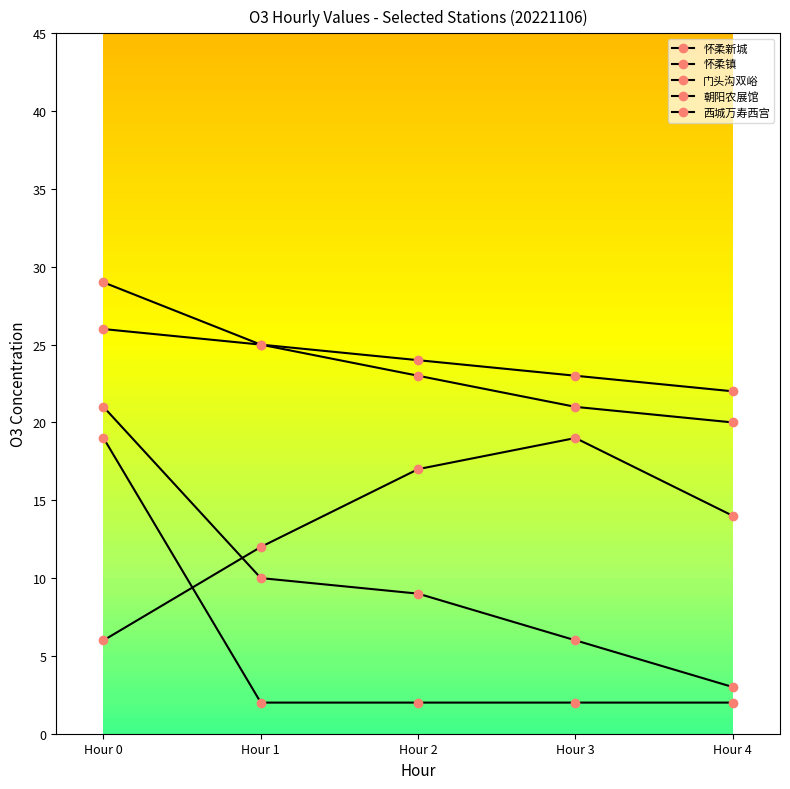

Which series has the largest total across all categories?

怀柔新城